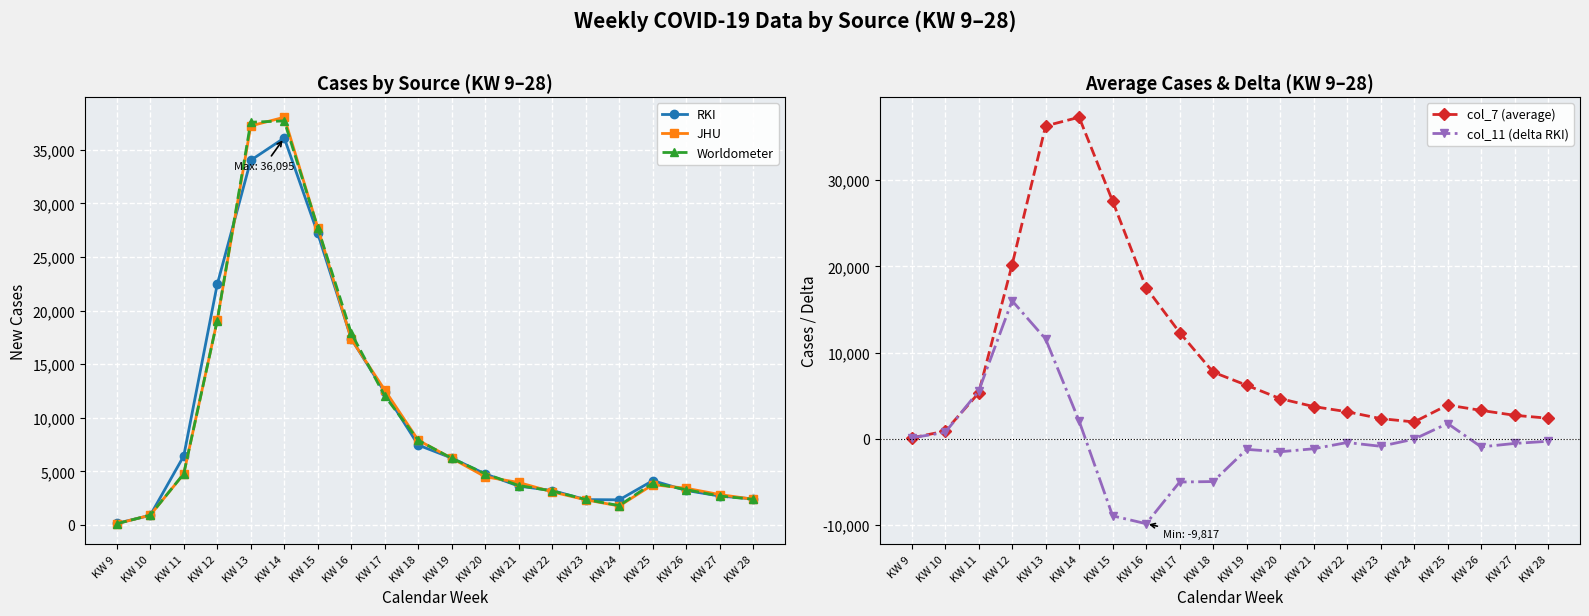

At KW 12, list the series in order from largest to smallest.

RKI, col_7 (average), JHU, Worldometer, col_11 (delta RKI)